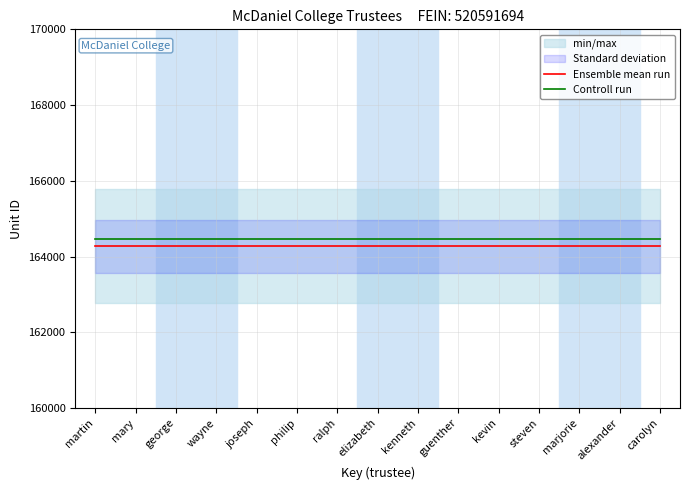

At which label does Controll run reach its peak?

martin